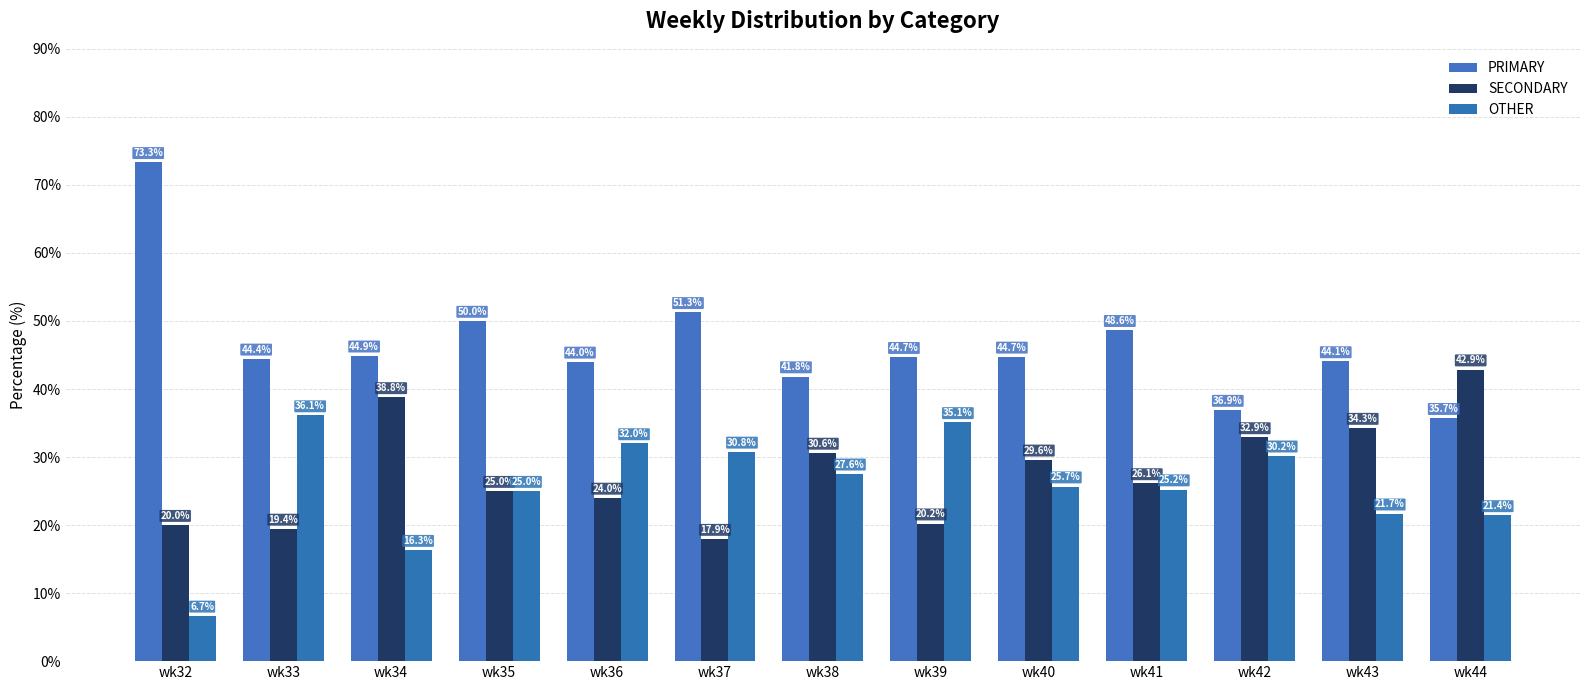

Which label corresponds to the smallest value in the chart?

wk32